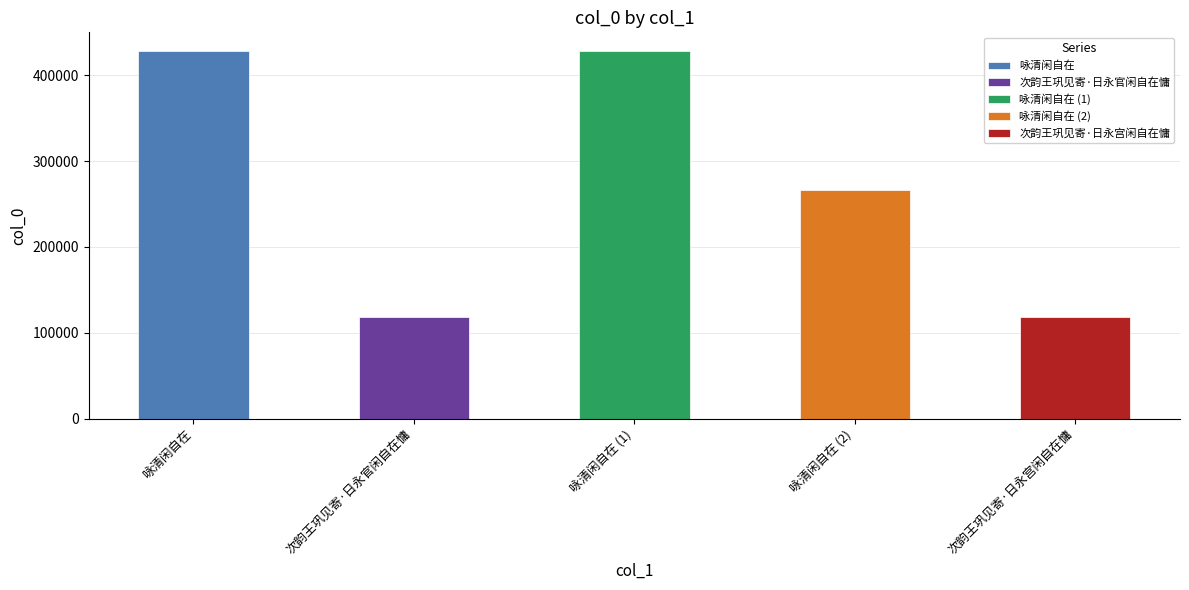

List the labels in order of value, smallest first.

次韵王巩见寄·日永宫闲自在慵, 次韵王巩见寄·日永官闲自在慵, 咏清闲自在, 咏清闲自在, 咏清闲自在